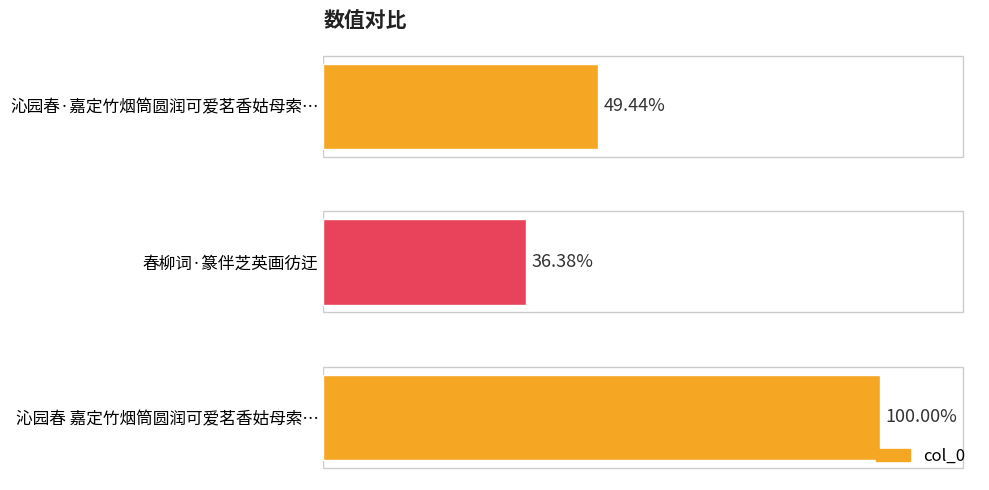

Are the bars horizontal?

Yes